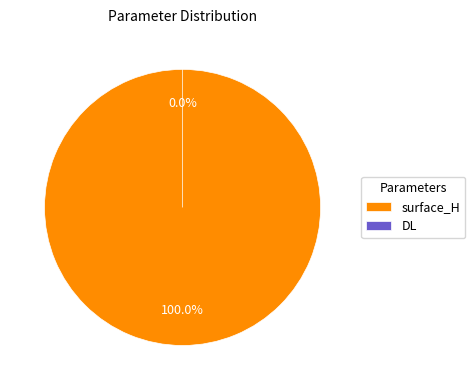

To the nearest percent, what is the difference between the largest and smallest slice percentages?

100%